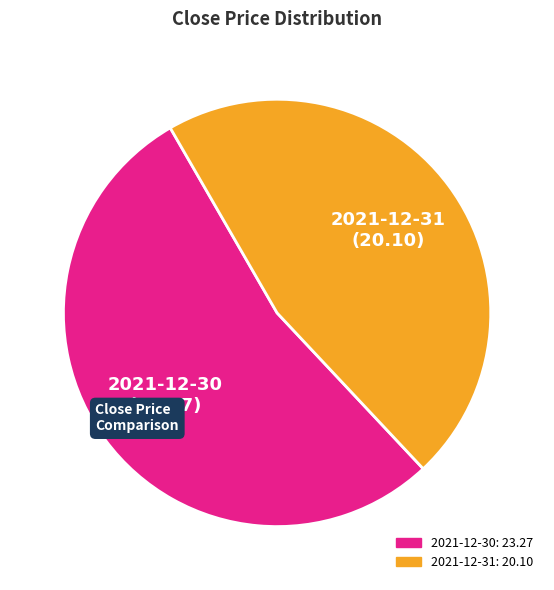

Approximately how many times larger is the value at 2021-12-31 compared to 2021-12-30?

0.9